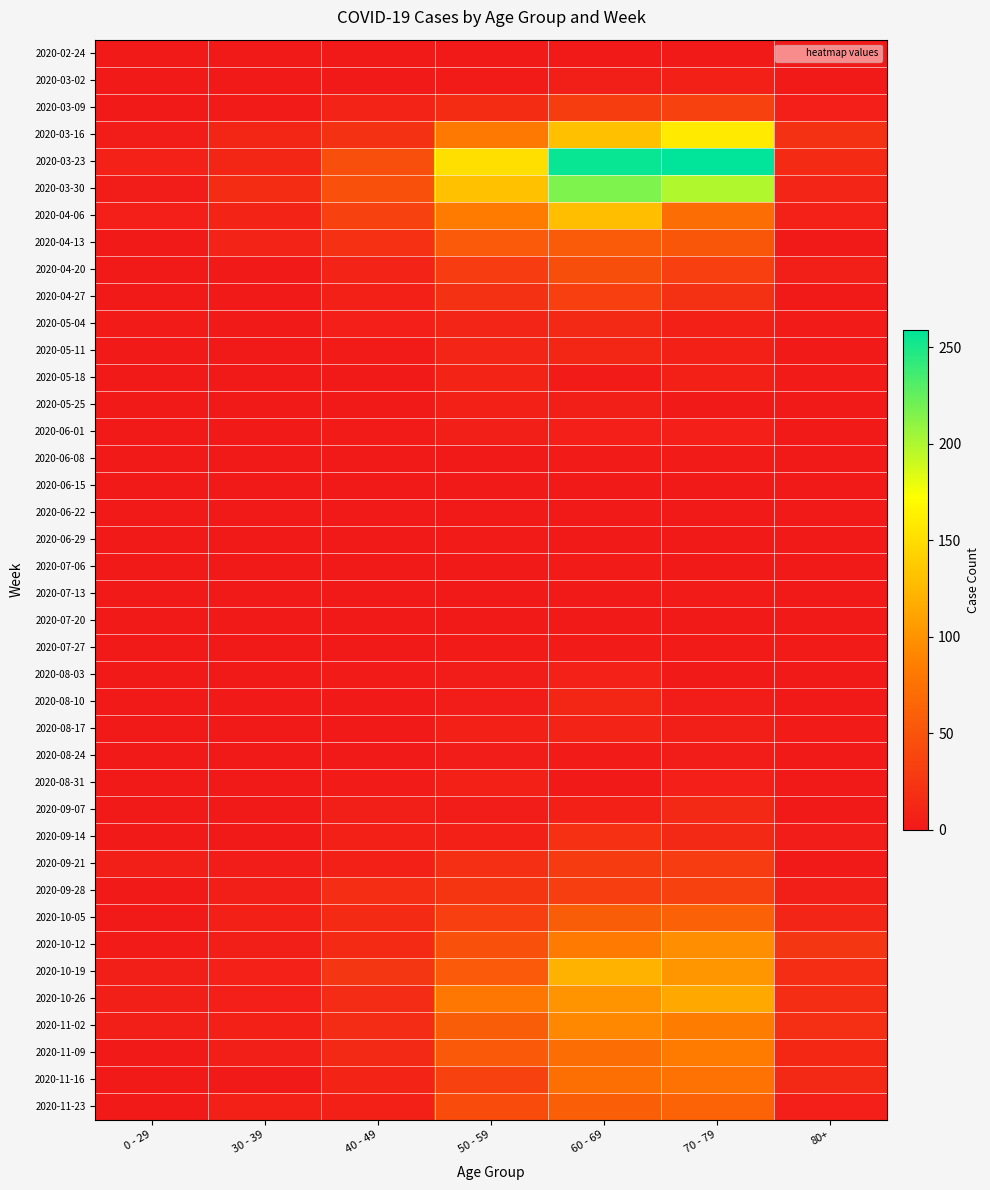

At which category is the sum across all series the highest?

60 - 69